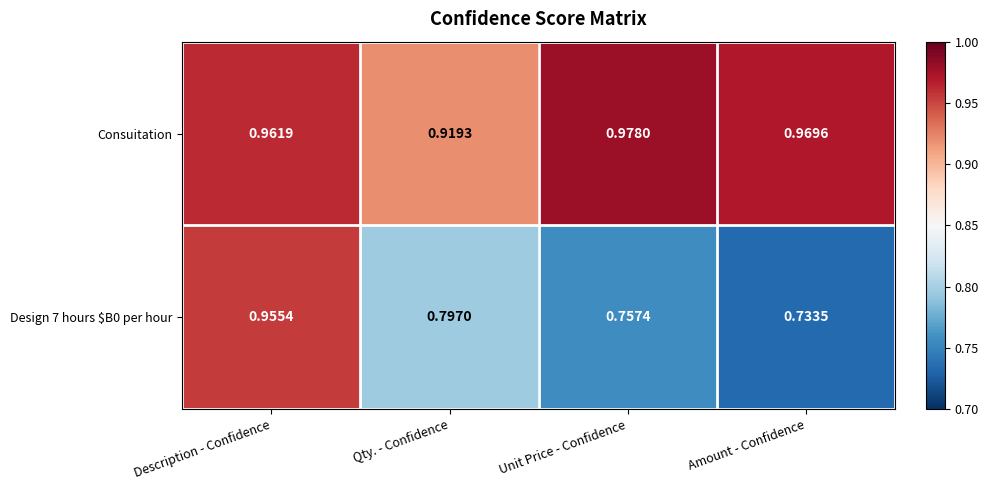

Which category has the lowest value in the Consuitation series?

Qty. - Confidence